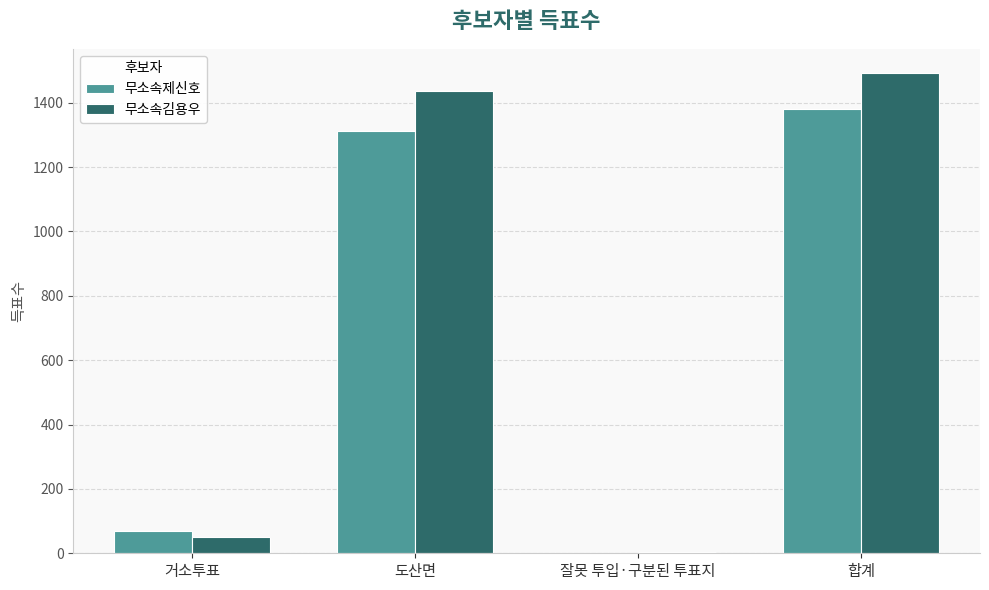

Between 거소투표 and 합계, which series saw the biggest shift?

무소속김용우